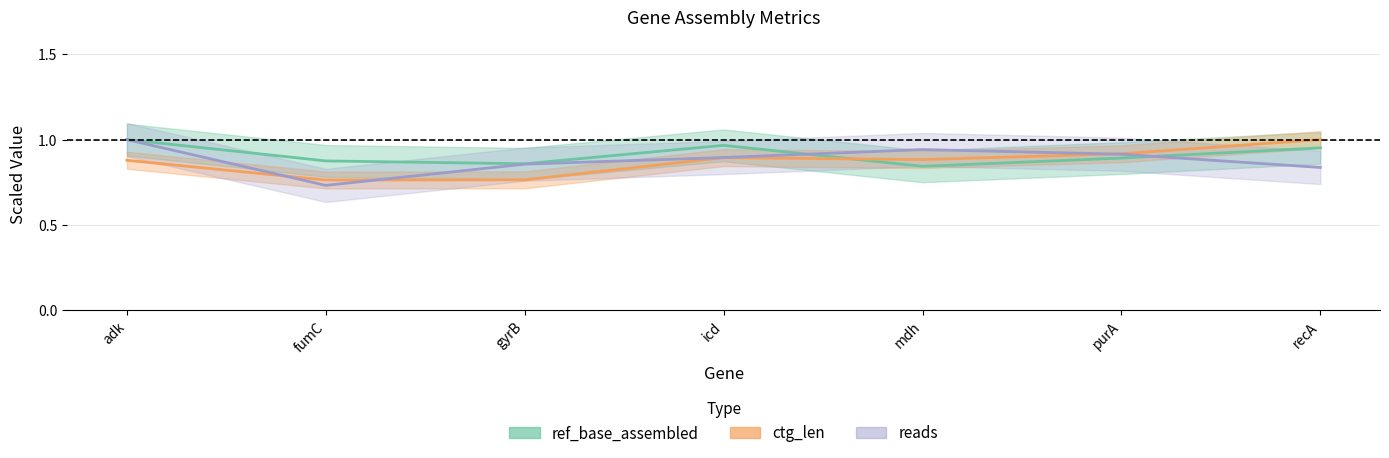

How many times do reads and ref_base_assembled cross each other?

2